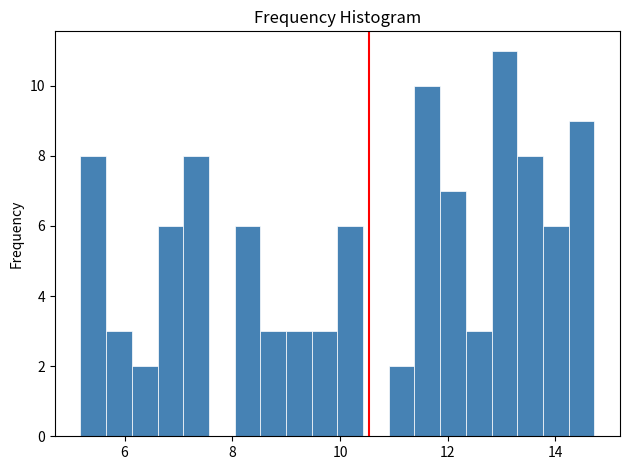

Around what value on the x-axis is the tallest bar? Give the approximate position of its centre, as read against the axis.

13.0